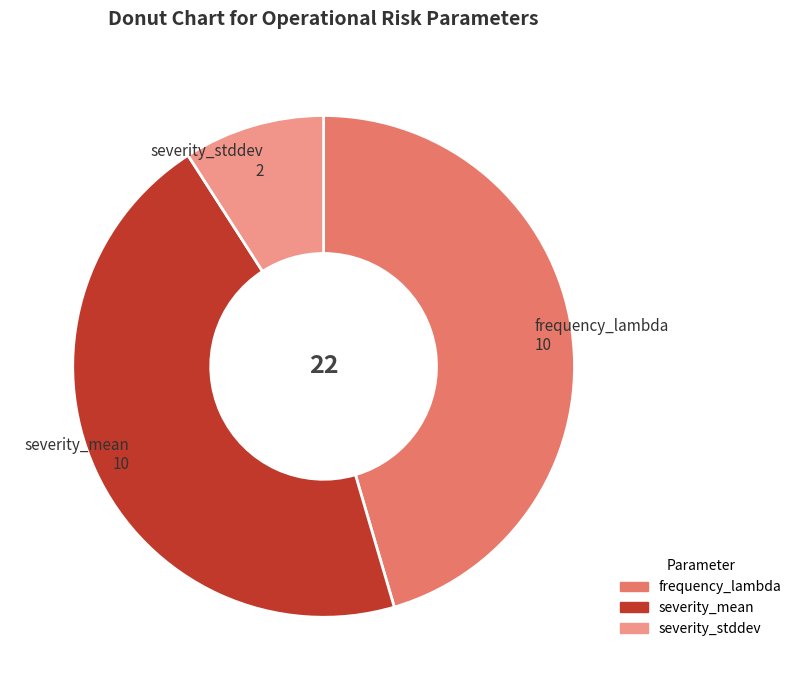

Which slice is the smallest?

severity_stddev